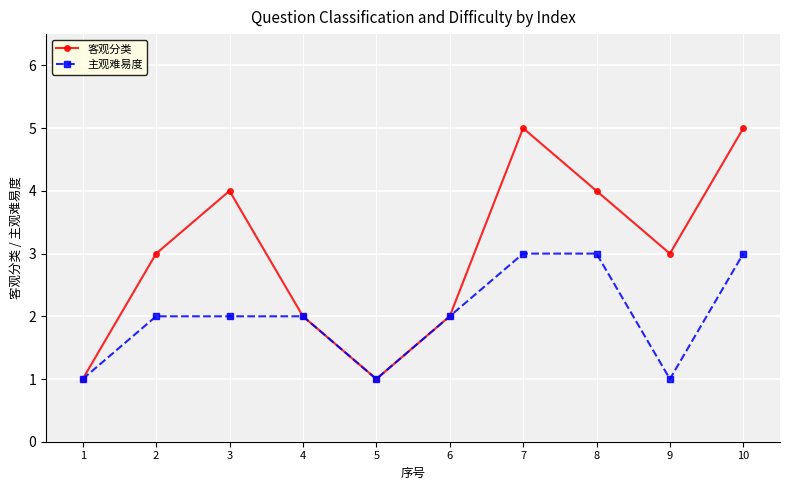

Which series has the largest total across all categories?

客观分类